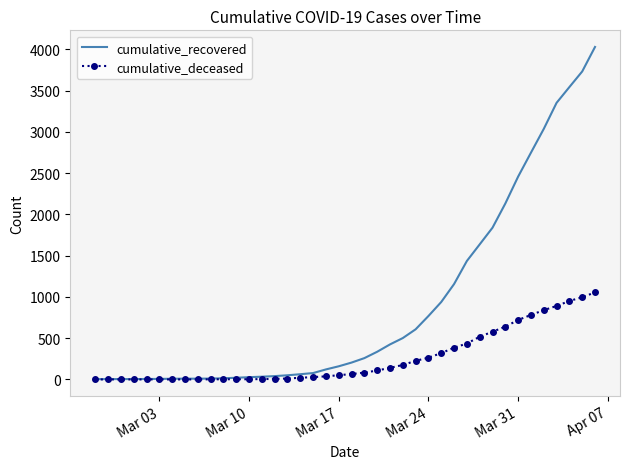

What is the highest value of the cumulative_recovered series?

4028